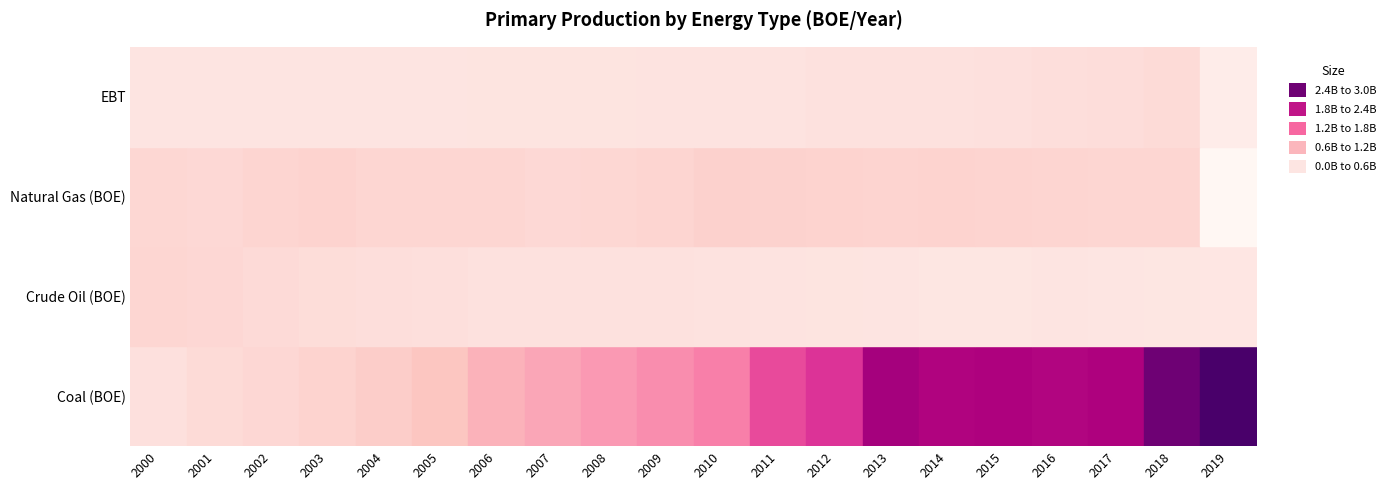

How many series are shown in this chart?

4